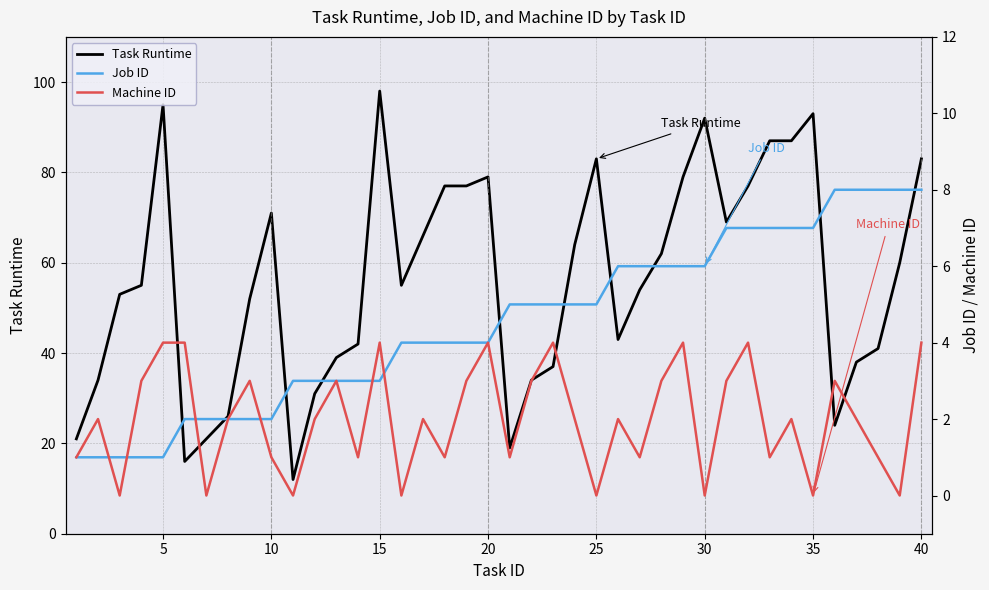

At which label does Task Runtime reach its peak?

15